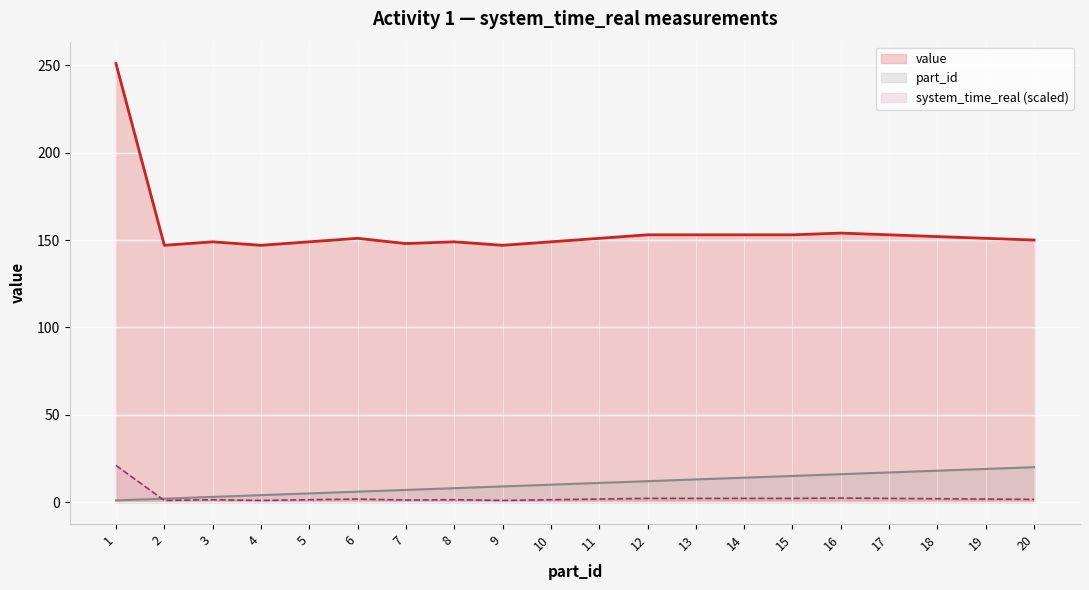

What is the difference between the highest and lowest values at 14?

150.8